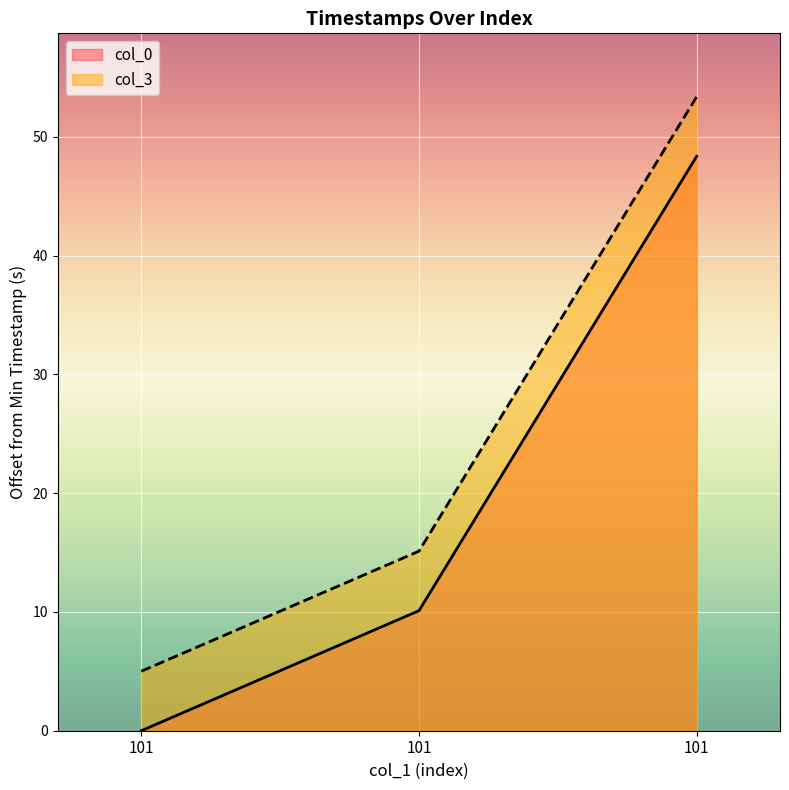

Does the chart display data point markers on the line(s)?

No